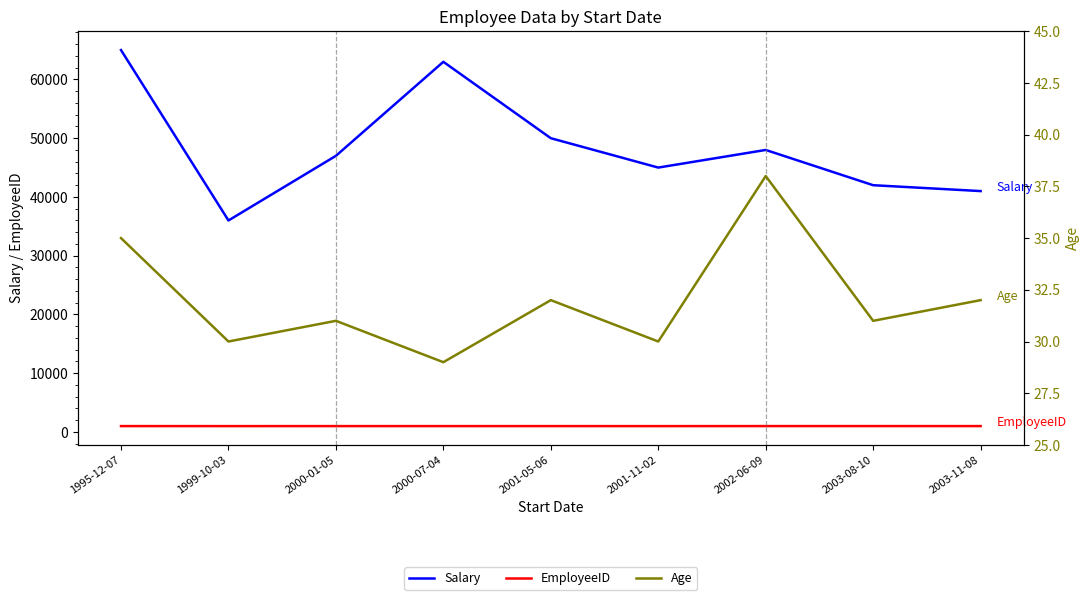

What is the total value across all series at 2001-11-02?

46031